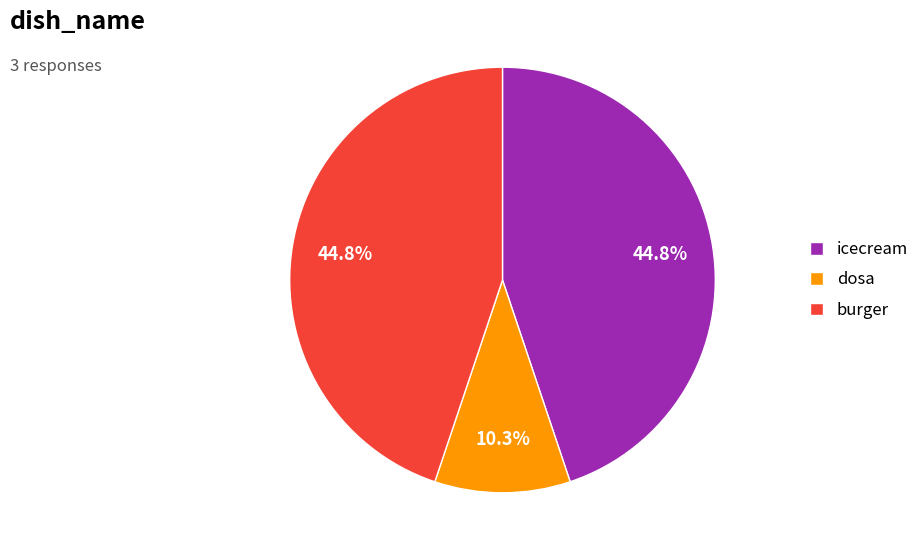

The icecream slice represents 50% of the pie. True or false?

False